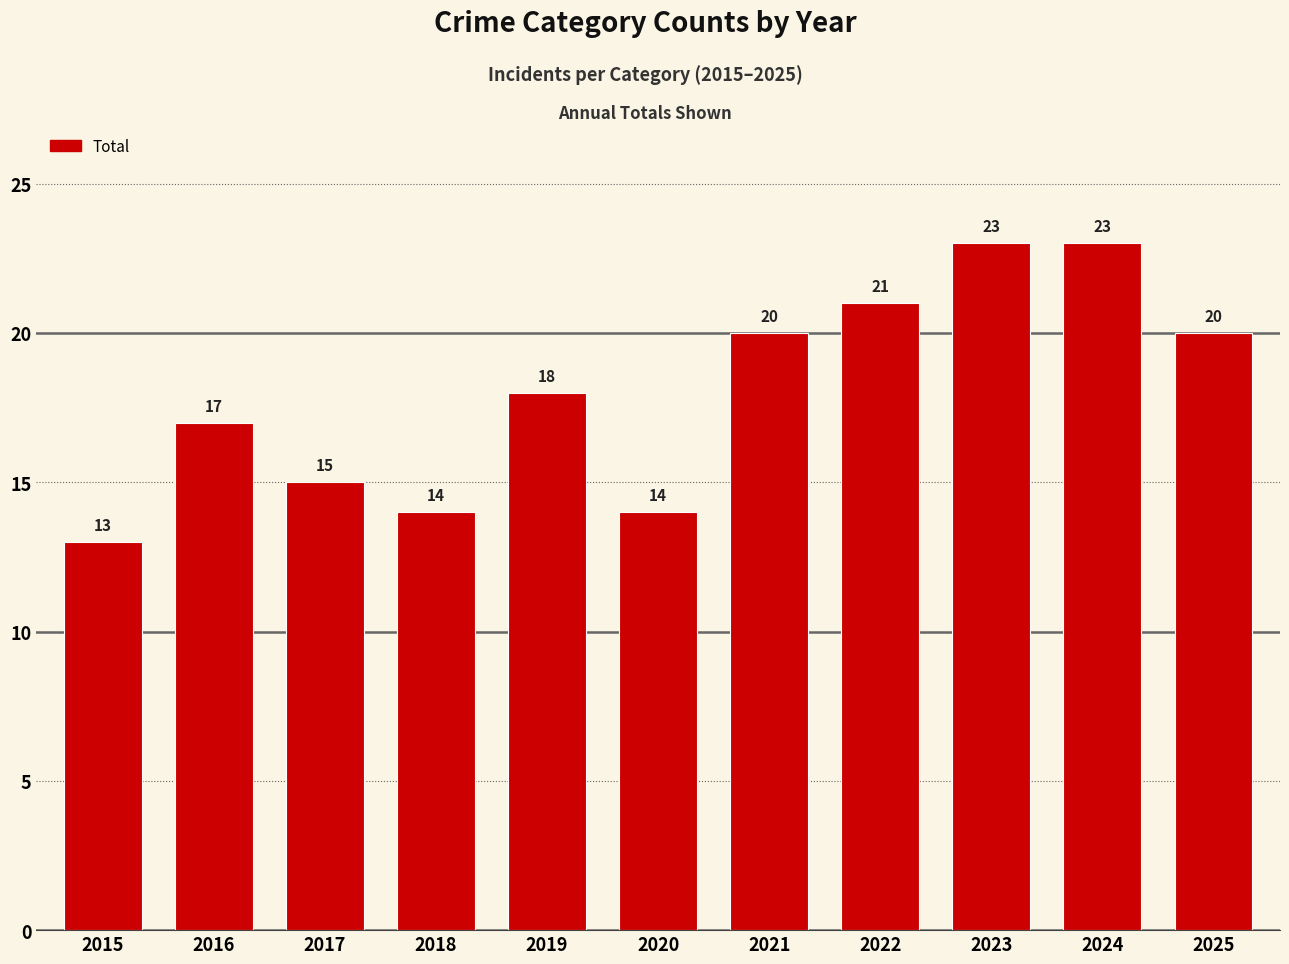

What is the smallest value displayed?

13